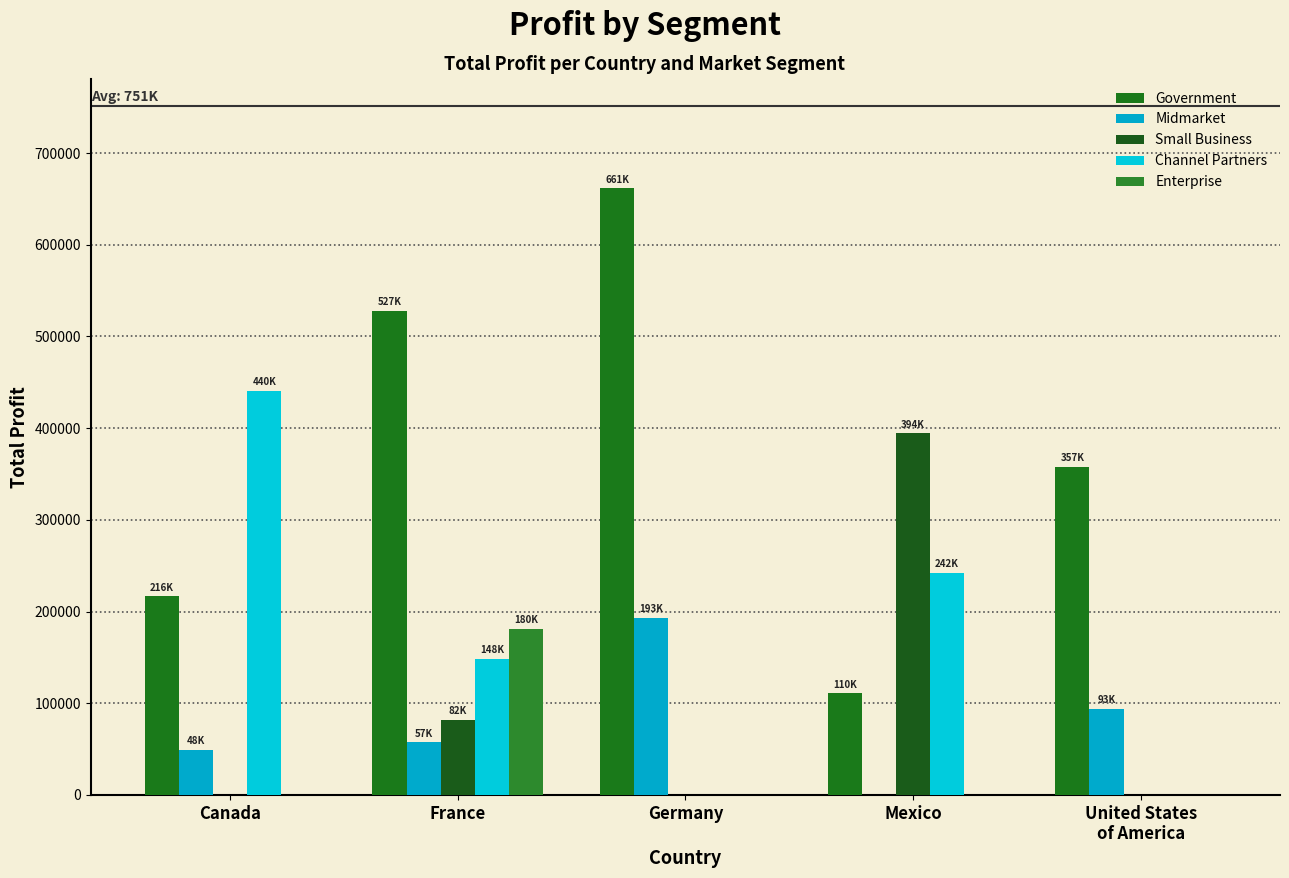

At which category is the sum across all series the highest?

France